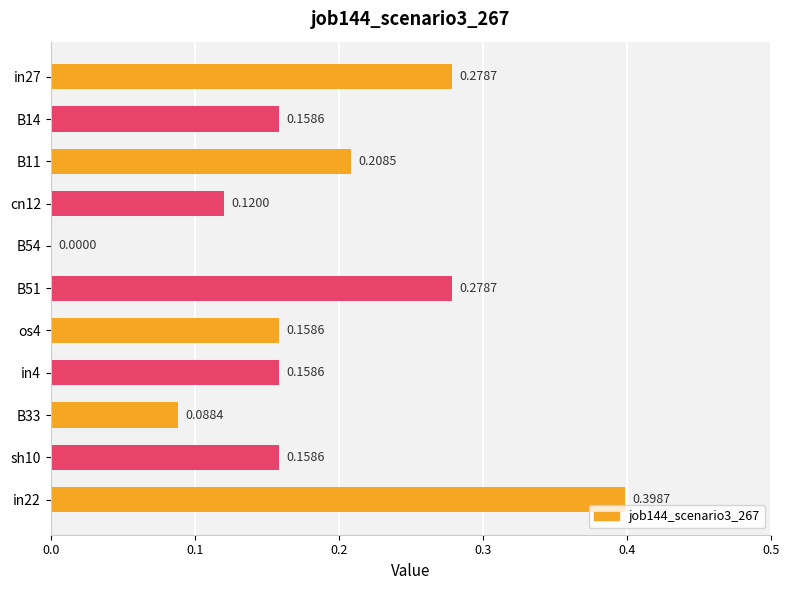

Which has a higher value, B14 or in22?

in22